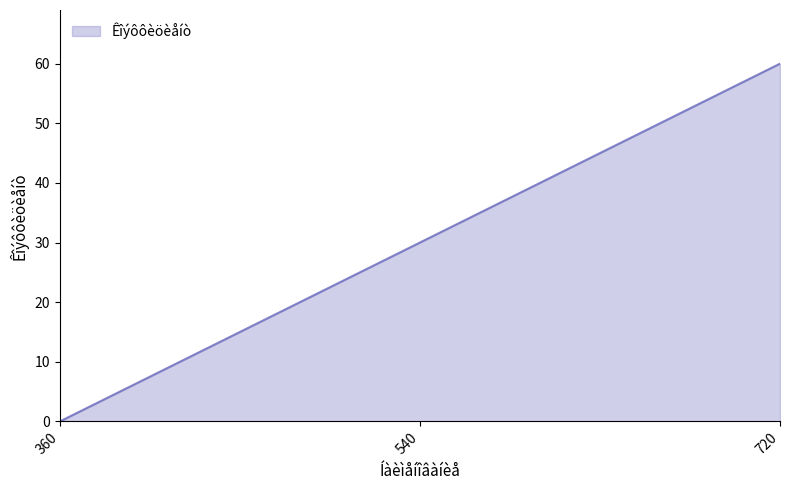

Which label corresponds to the largest value in the chart?

720